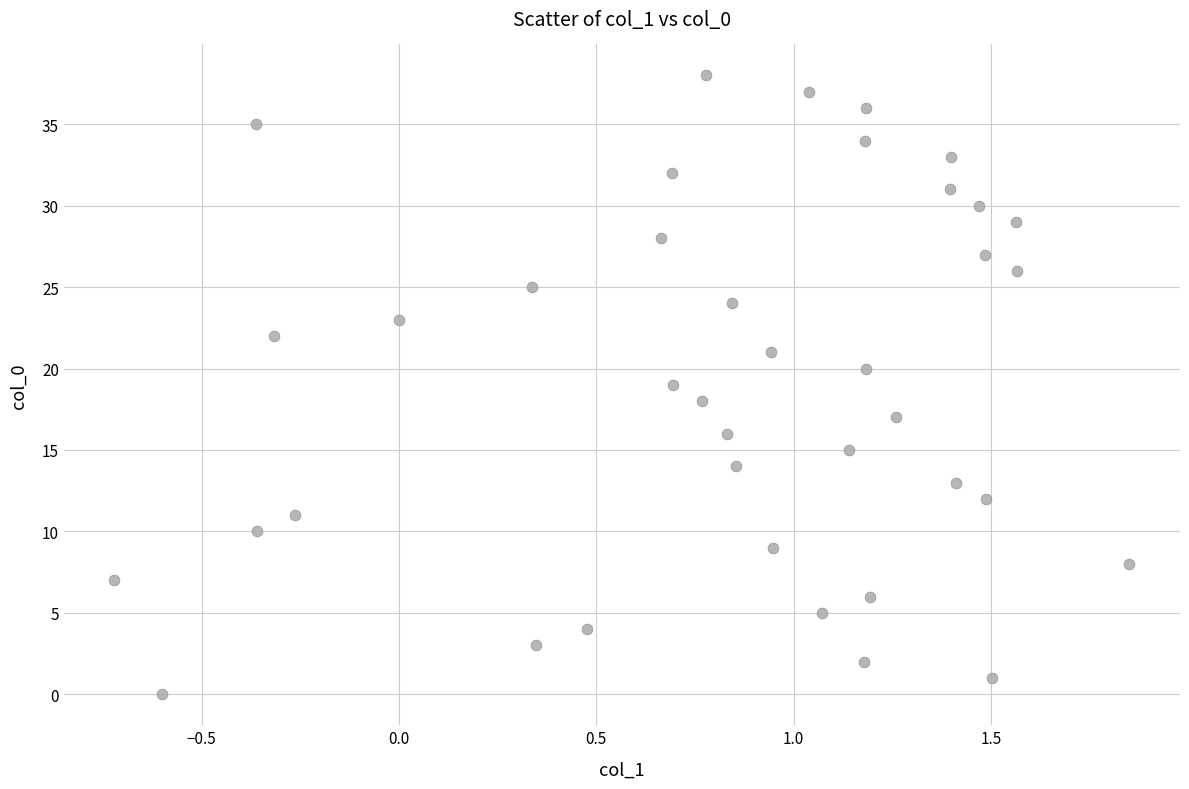

What is the range of Y values (max minus min)?

38